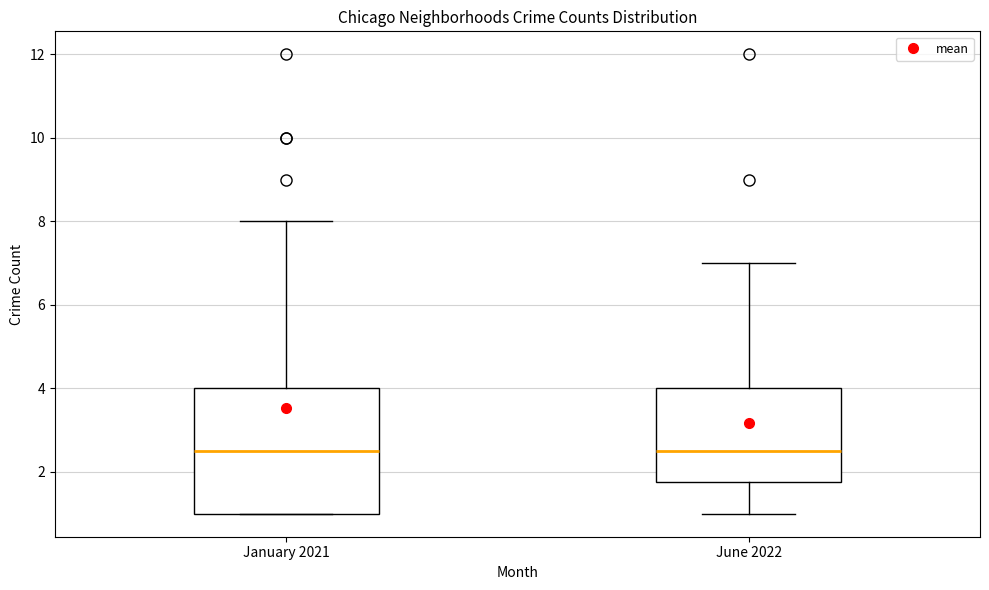

Comparing the boxes themselves (not the whiskers), which one is the tallest?

January 2021